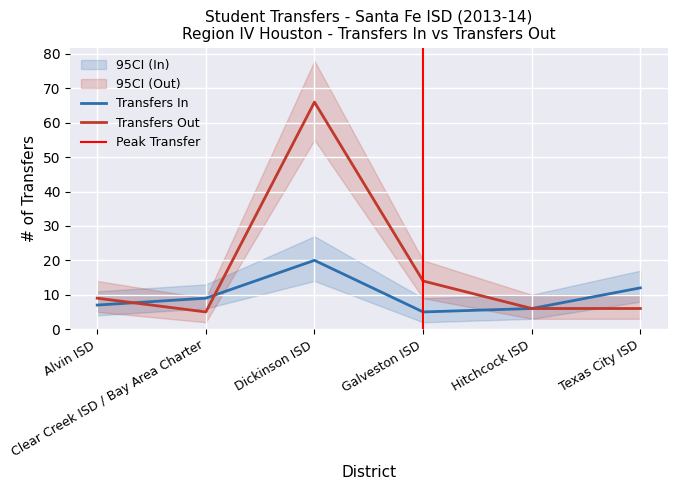

What is the approximate value of Transfers In at Hitchcock ISD, to the nearest 5?

5